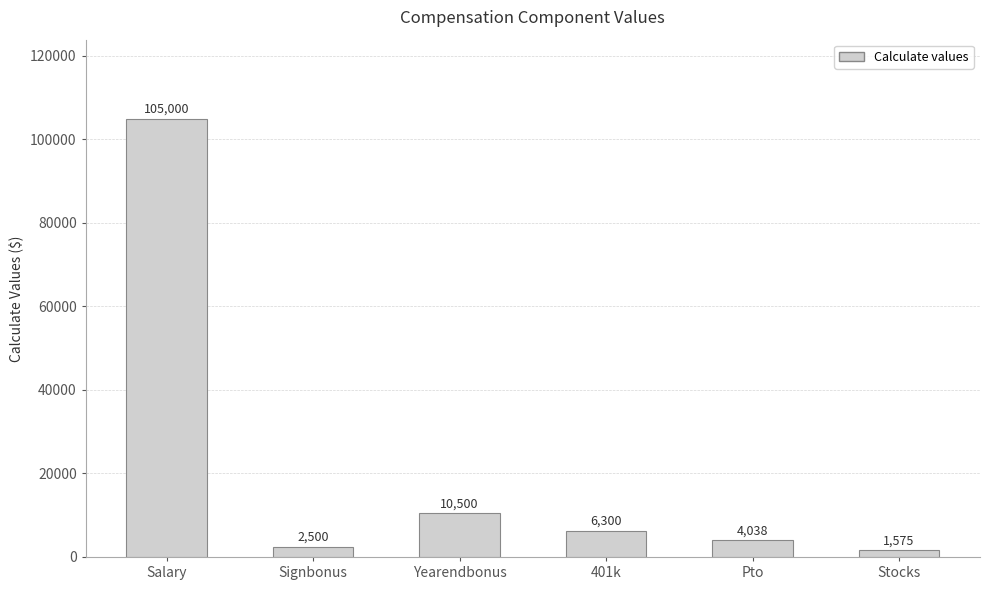

What is the average value?

21652.2